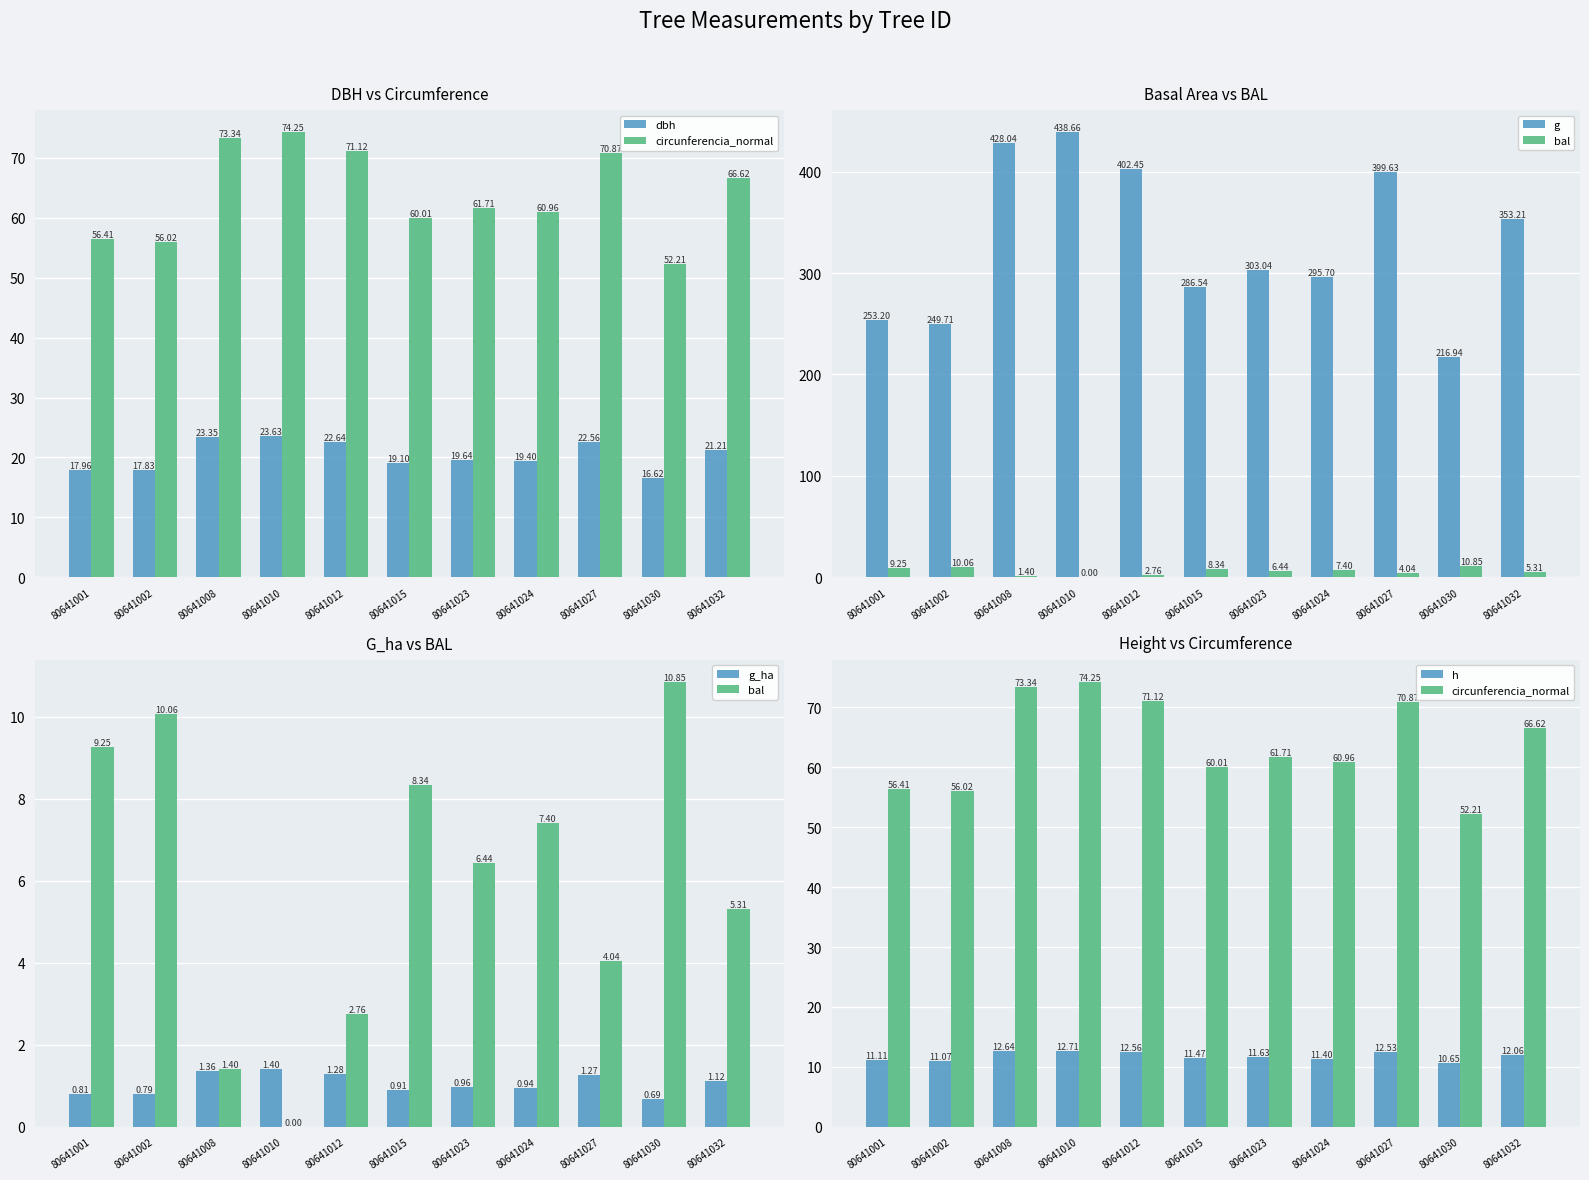

Which series has the largest range (max minus min)?

g